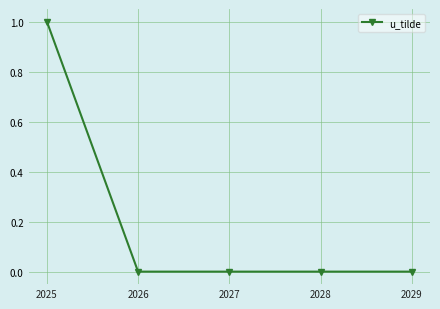

What is the maximum value shown in the chart?

1